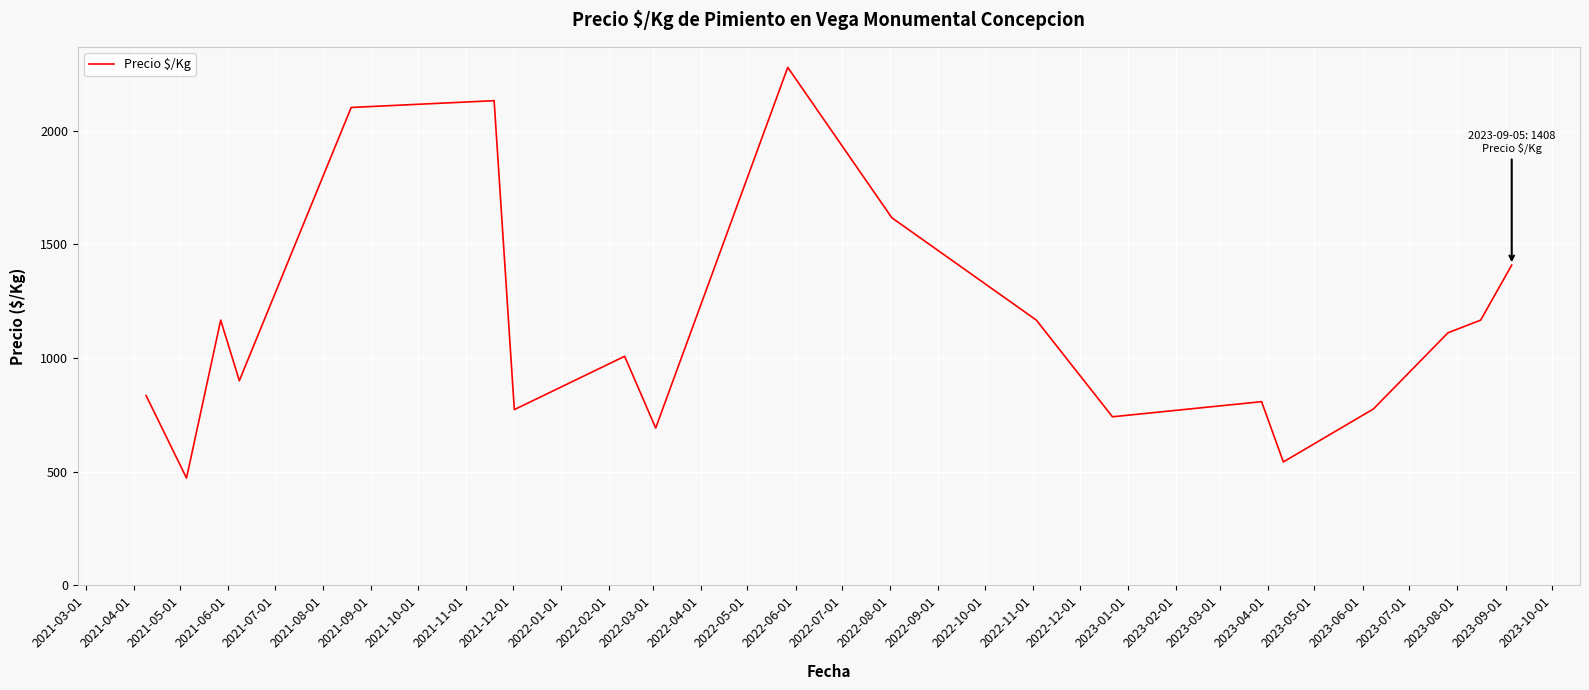

What is the minimum value shown in the chart?

472.0